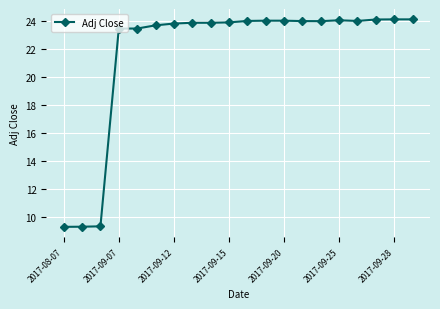

True or false: the data has more than 0 interior local peaks.

True